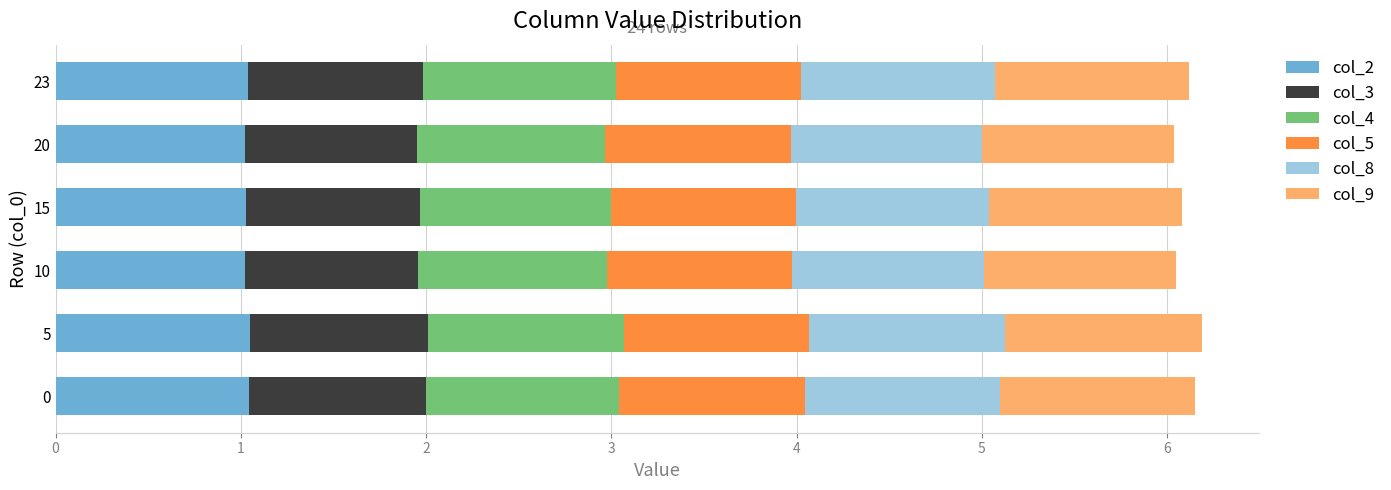

What is the lowest value of the col_2 series?

1.0